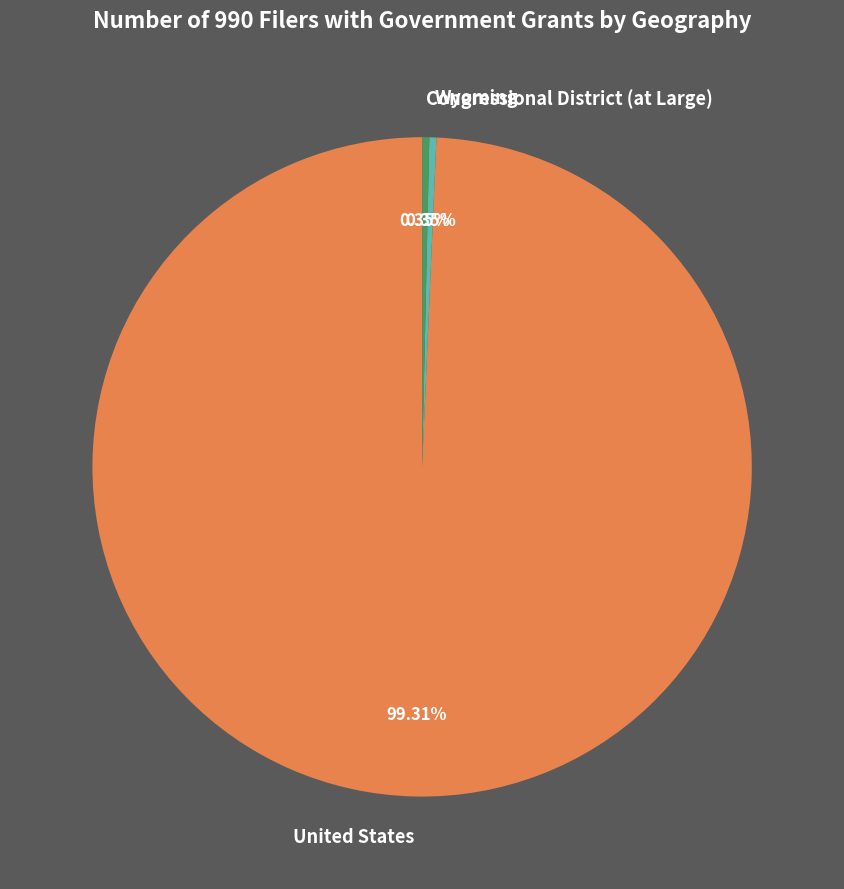

To the nearest percent, what is the difference between the United States and Congressional District (at Large) slice percentages?

99%